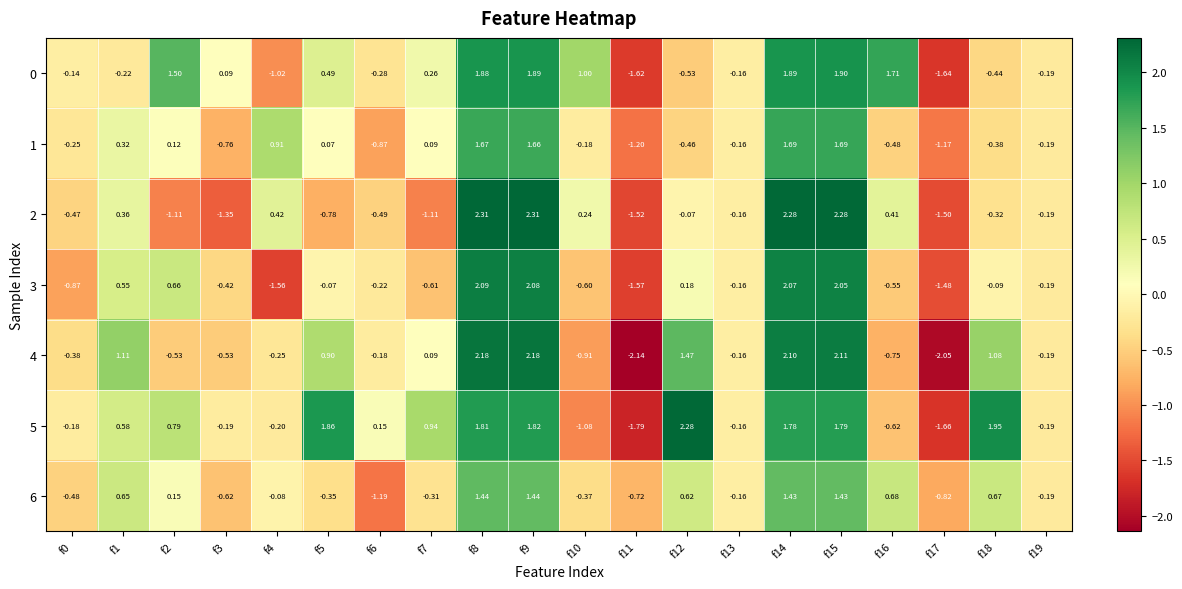

Is the value of 5 at f19 greater than the value of 4 at f3?

Yes